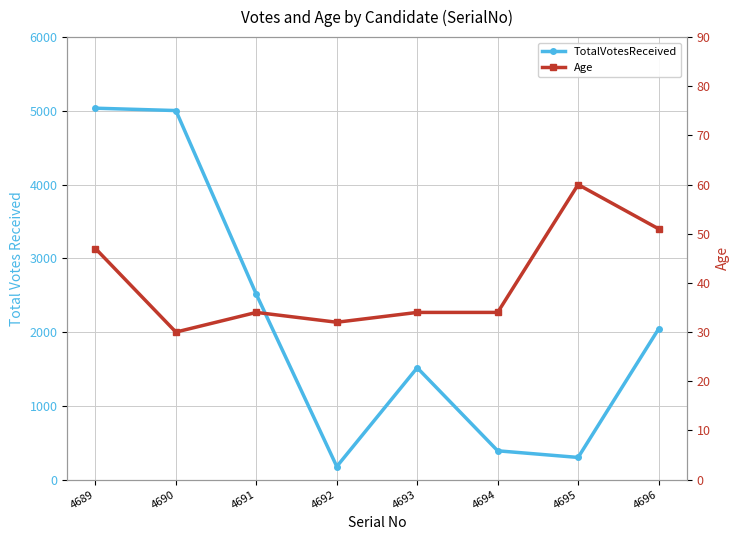

Reading right to left, transcribe all the data shown in this chart.

TotalVotesReceived: 2042	300	390	1516	177	2512	5004	5036
Age: 51	60	34	34	32	34	30	47